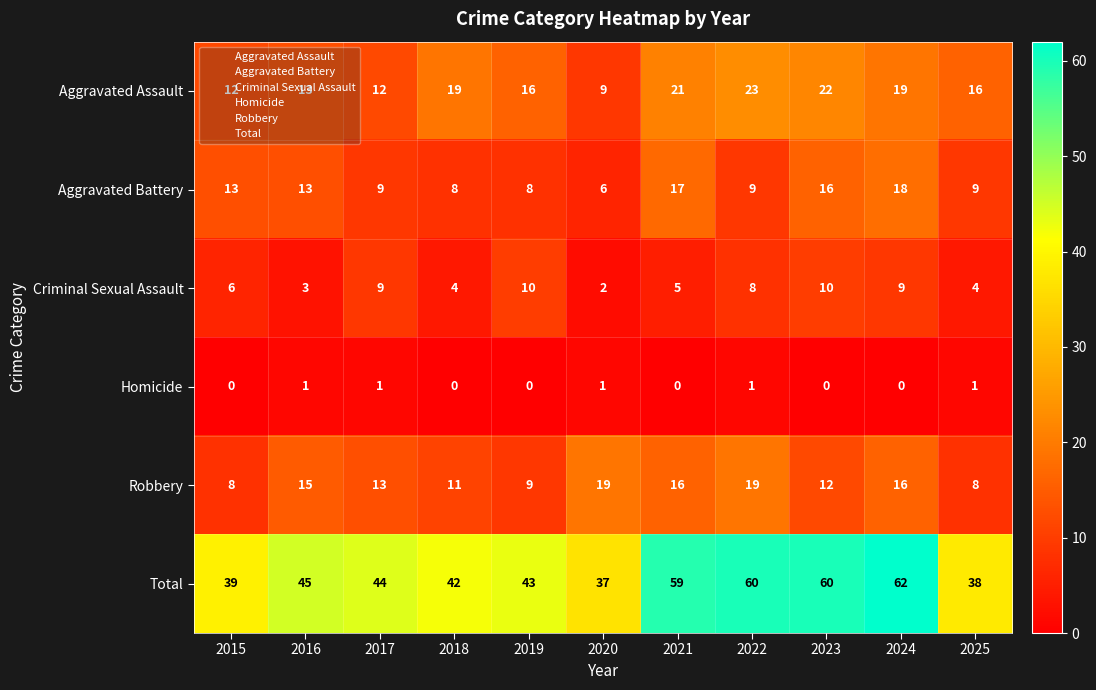

What is the total value across all series at 2015?

78